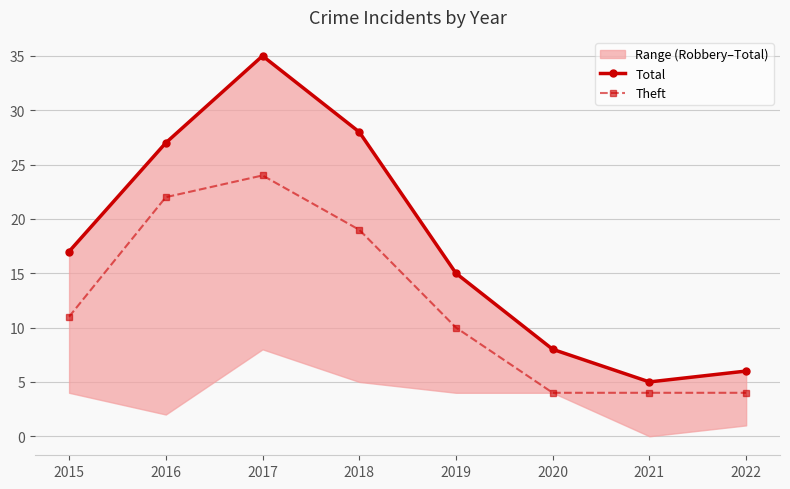

At 2017, list the series in order from smallest to largest.

Theft, Total